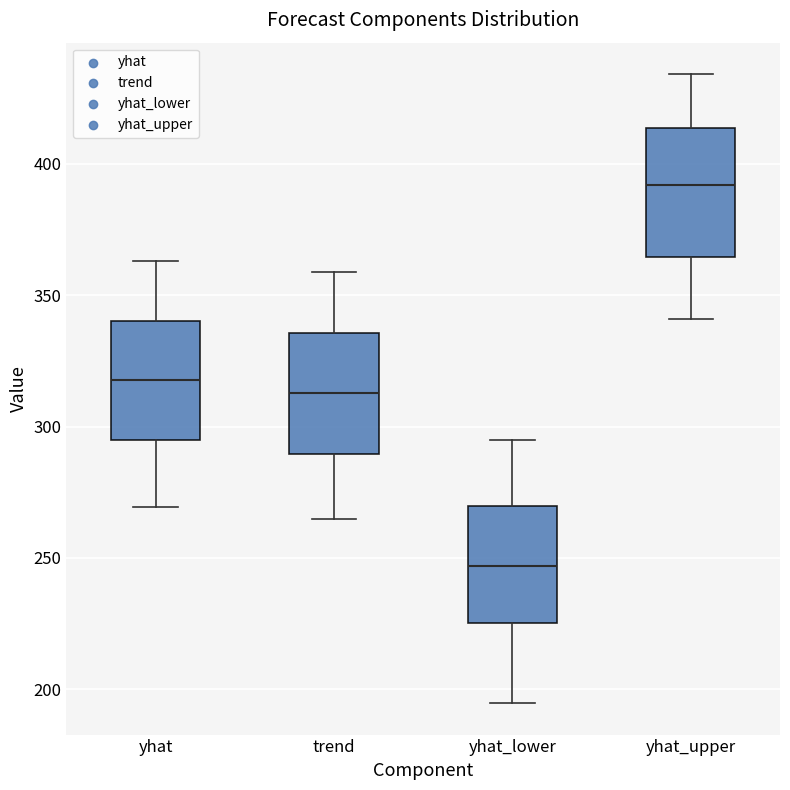

Reading left to right, transcribe this box plot: for each box, give where its median line is, the range the box spans, and where its two whiskers end, as read against the y-axis. The values are not printed on the chart, so give them approximately, as read against the axis.

yhat: median 320, box 295 to 340, whiskers 270 to 365
trend: median 315, box 290 to 335, whiskers 265 to 360
yhat_lower: median 245, box 225 to 270, whiskers 195 to 295
yhat_upper: median 390, box 365 to 415, whiskers 340 to 435